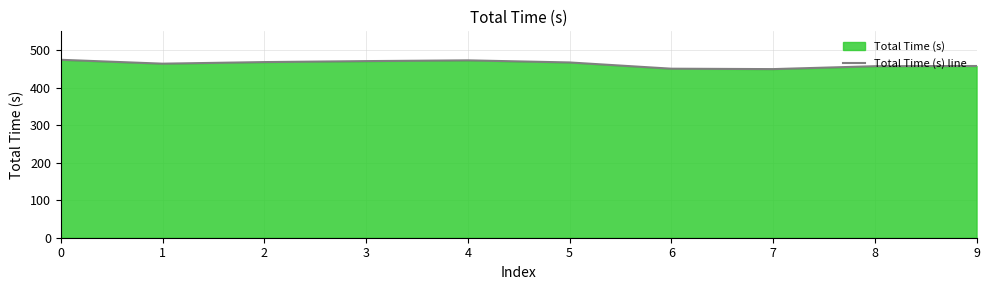

What is the average value?

463.1